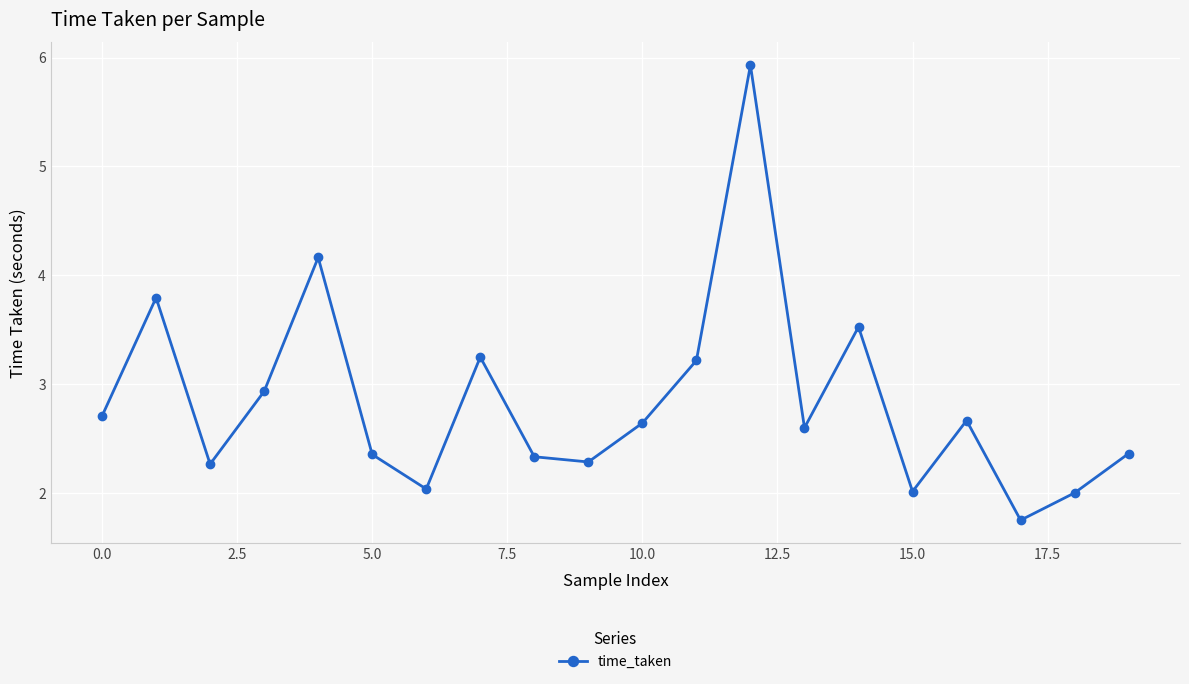

What is the value of the 15th point from the left?

3.5